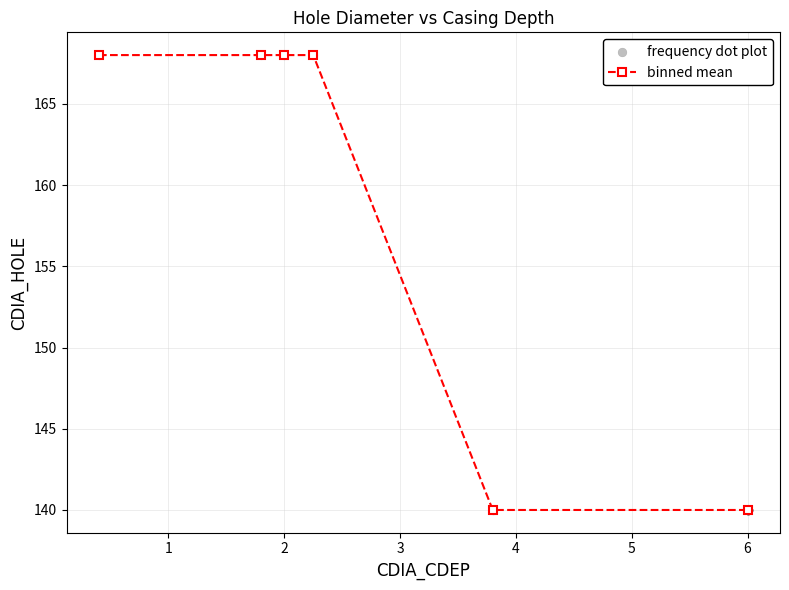

What is the greatest value displayed?

168